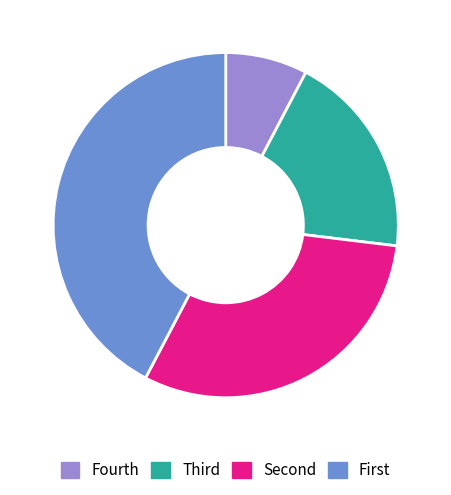

What is the smallest slice in the pie chart?

Fourth